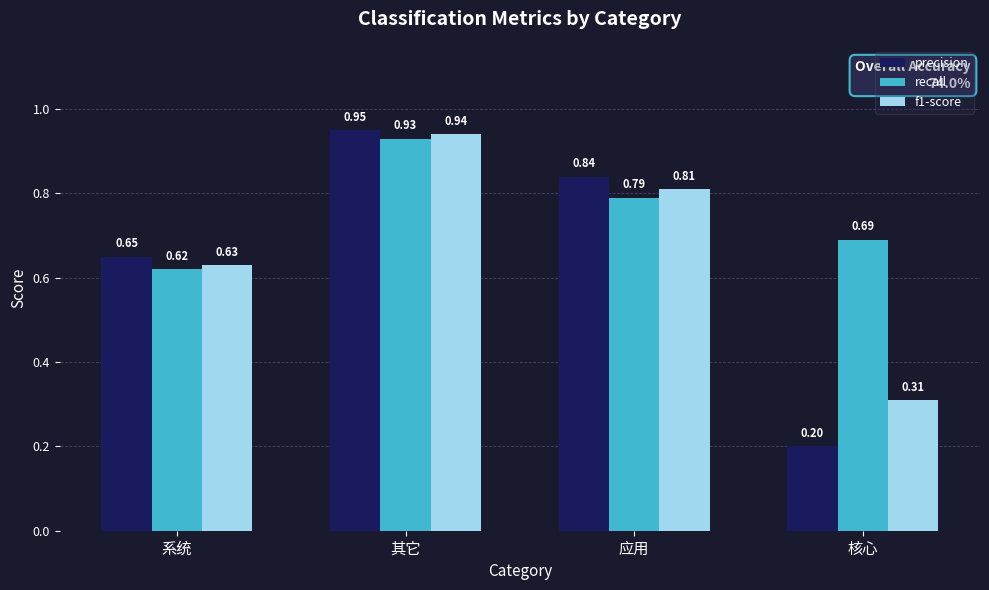

What is the sum of the recall values at 核心 and 其它?

1.6